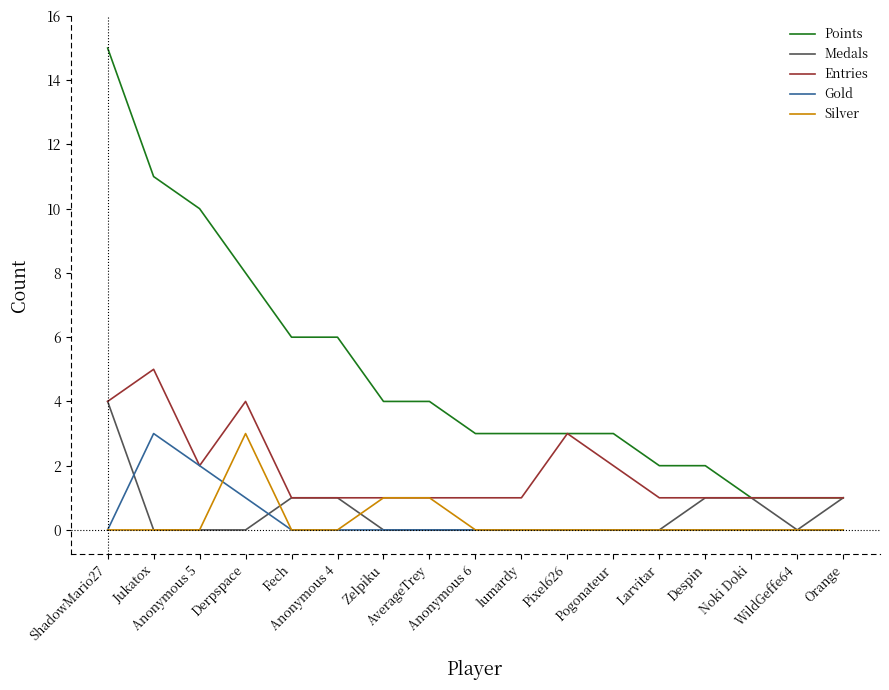

At how many categories does at least one series exceed 0?

17